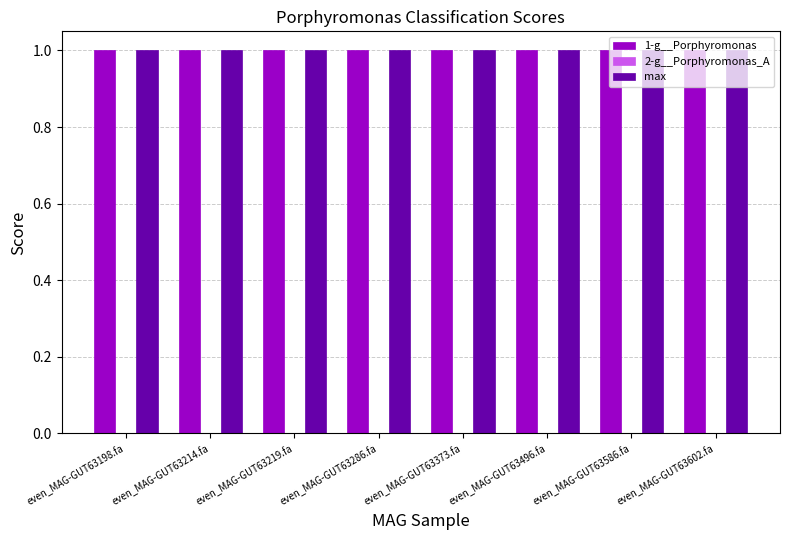

The max series shows 1.0 at even_MAG-GUT63219.fa. True or false?

True